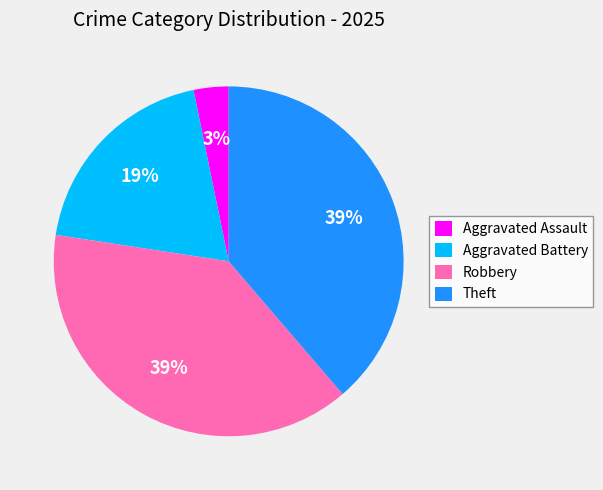

What is the ratio of the value at Aggravated Assault to the value at Robbery?

0.1